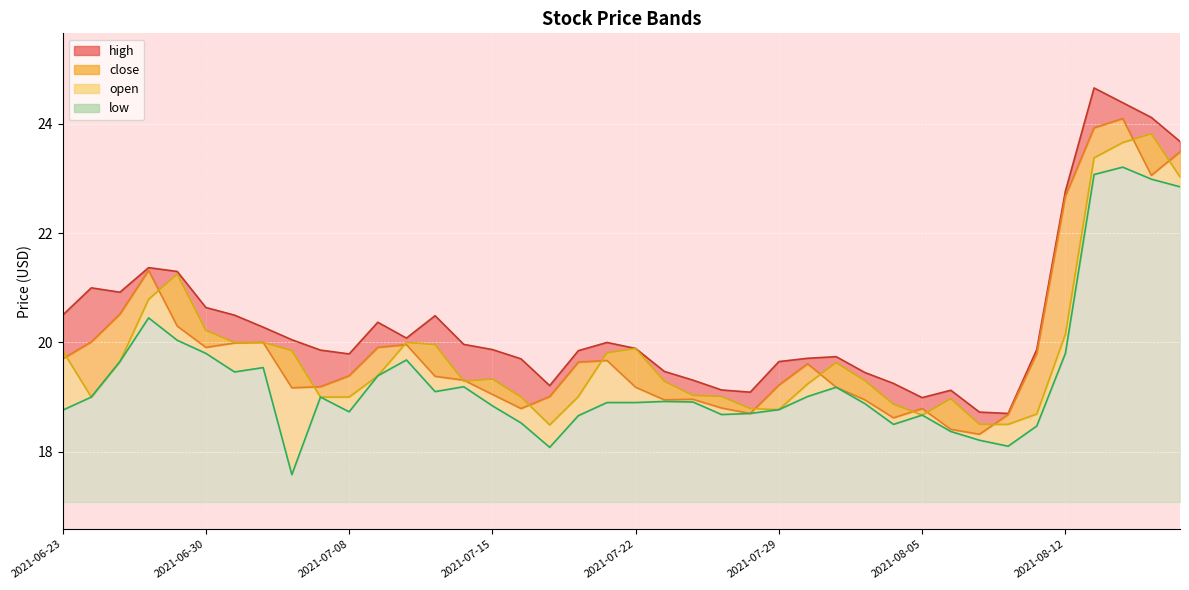

Read the open value at 2021-08-13.

23.4